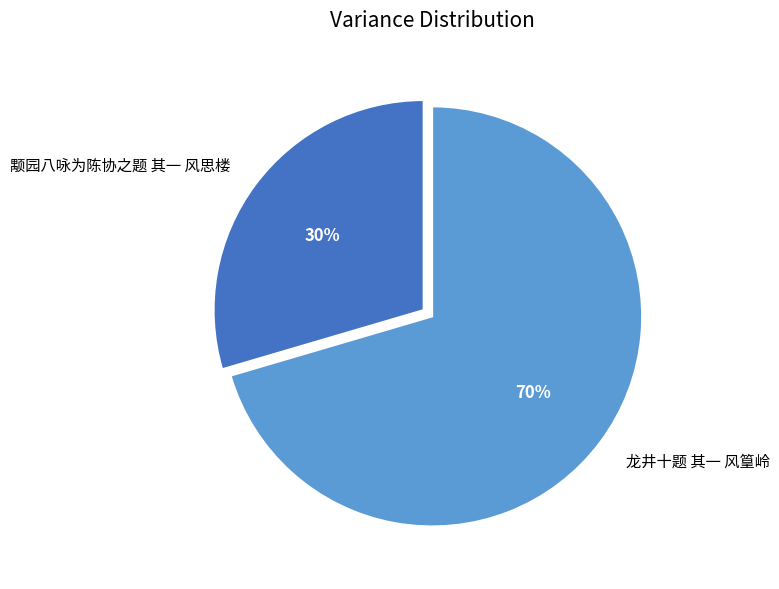

Which slice is the smallest?

颙园八咏为陈协之题 其一 风思楼